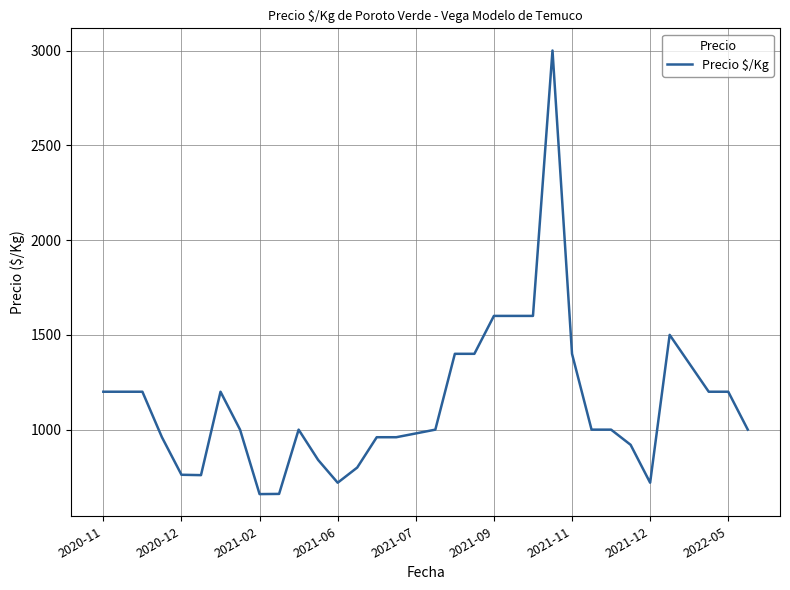

What is the maximum value shown in the chart?

3000